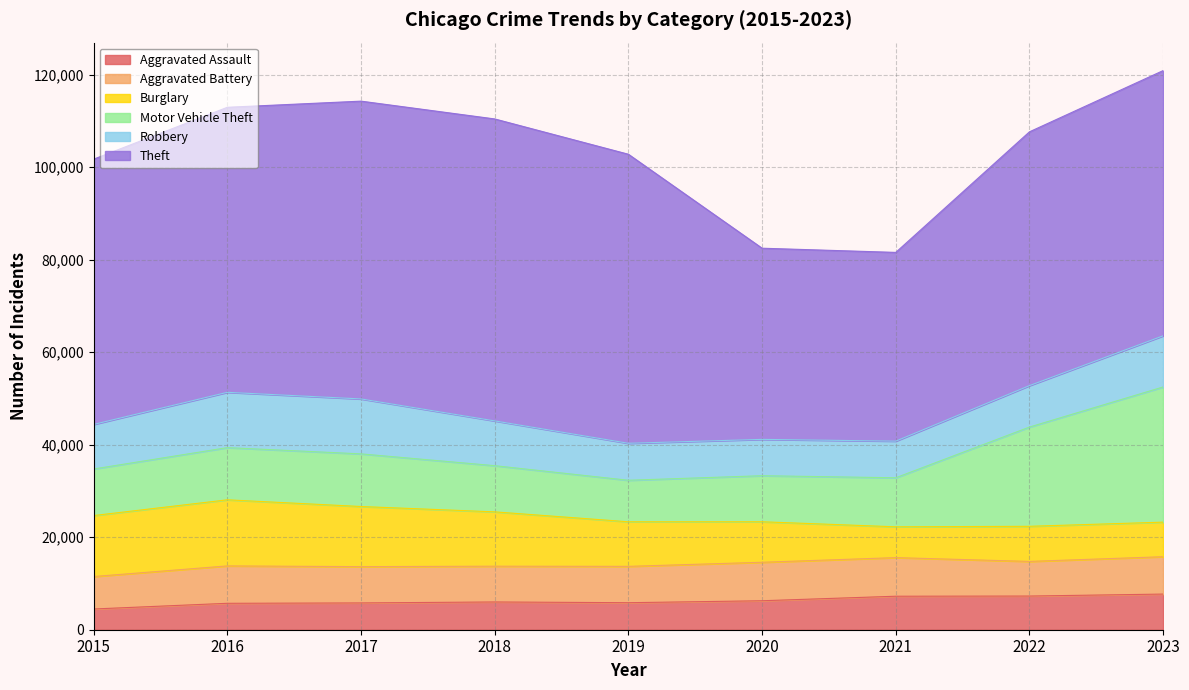

How many intersections are there between Robbery and Motor Vehicle Theft?

2